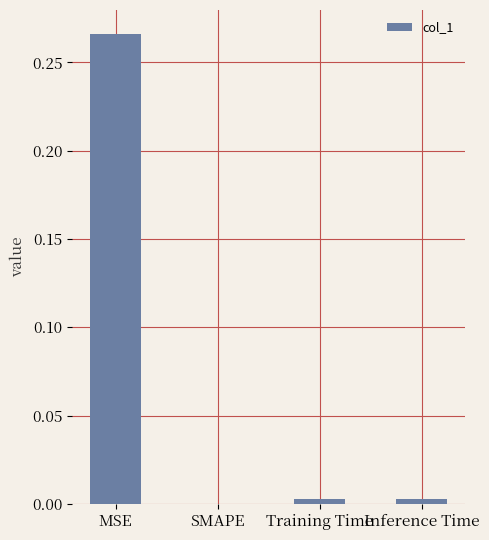

The value at SMAPE is 0.0. True or false?

True